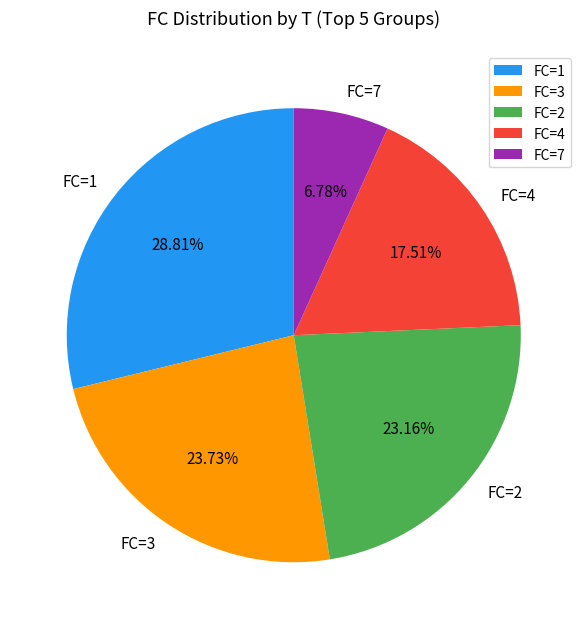

Which slice is the largest?

FC=1